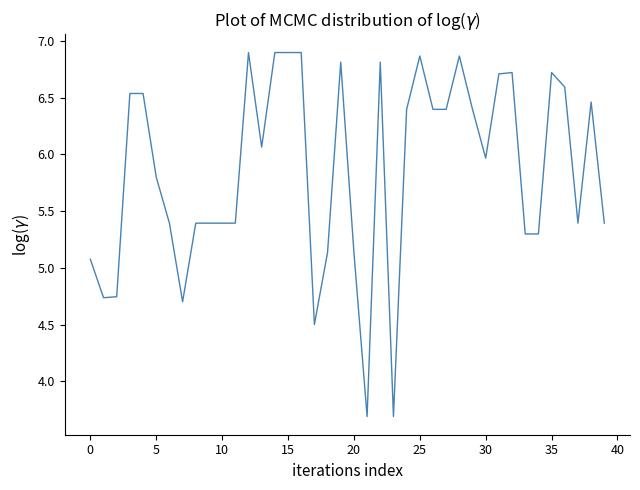

What is the difference between the second highest and minimum values?

3.2